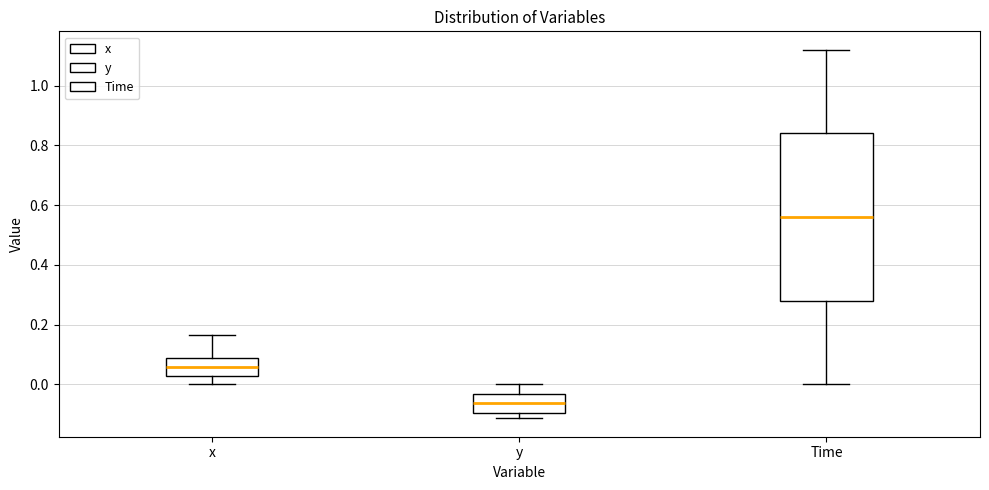

Which box's median line is the highest?

Time